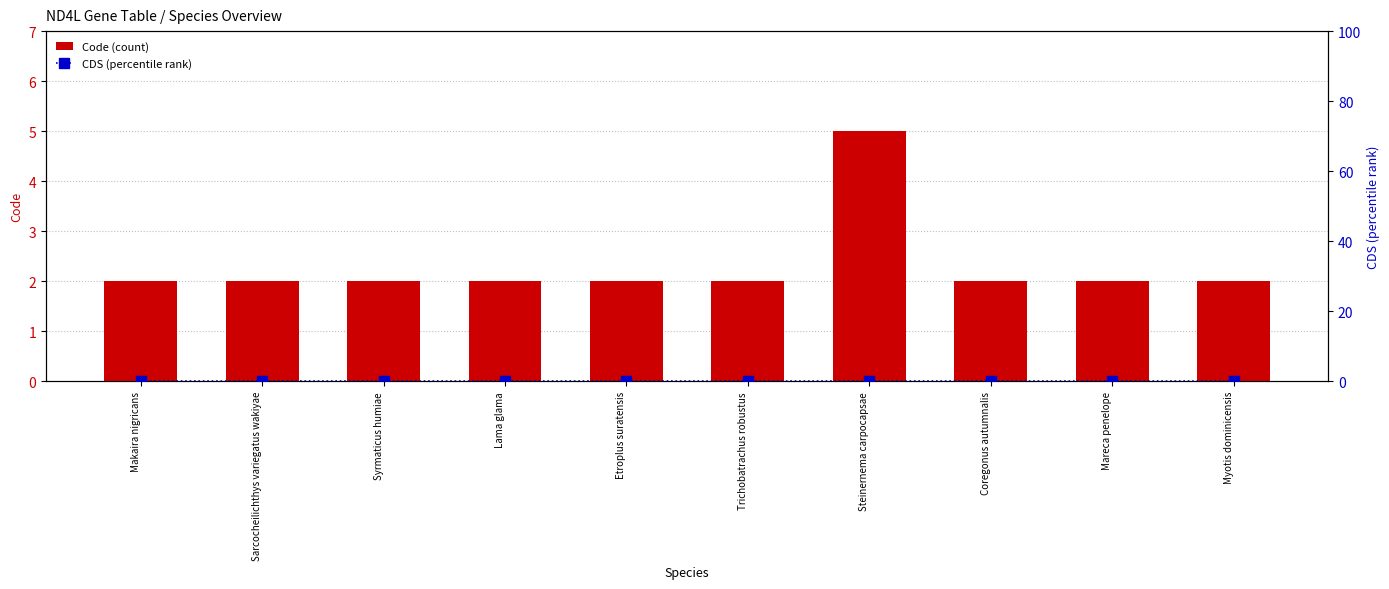

Count the number of categories in the chart.

10